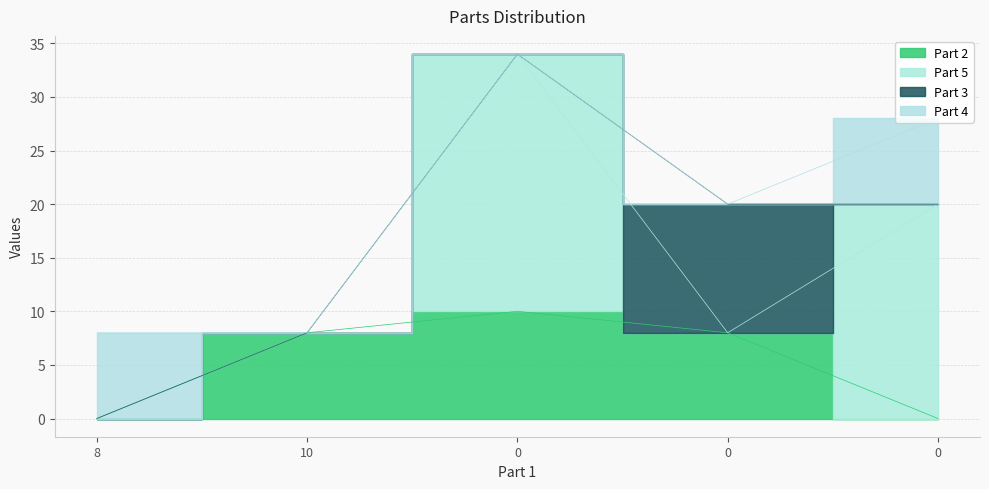

Between which two adjacent categories do Part 3 and Part 2 first intersect?

0 and 0